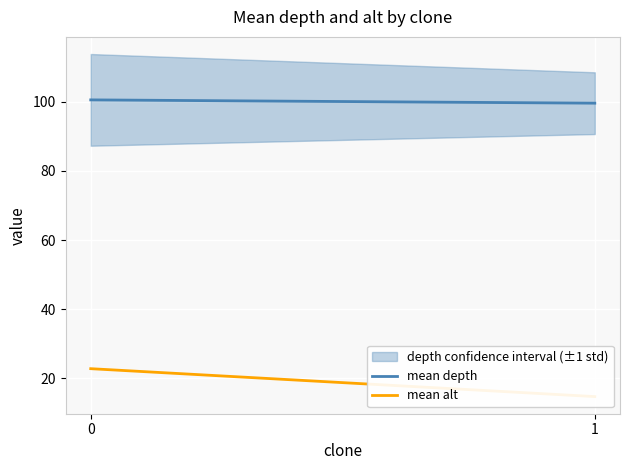

Reading right to left, what are all the values shown in this chart?

mean depth: 1=99.6	0=100.6
mean alt: 1=14.7	0=22.8